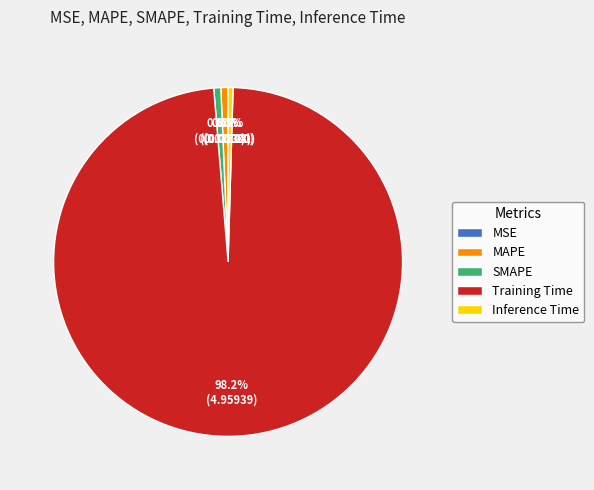

To the nearest percent, what is the average slice percentage?

20%